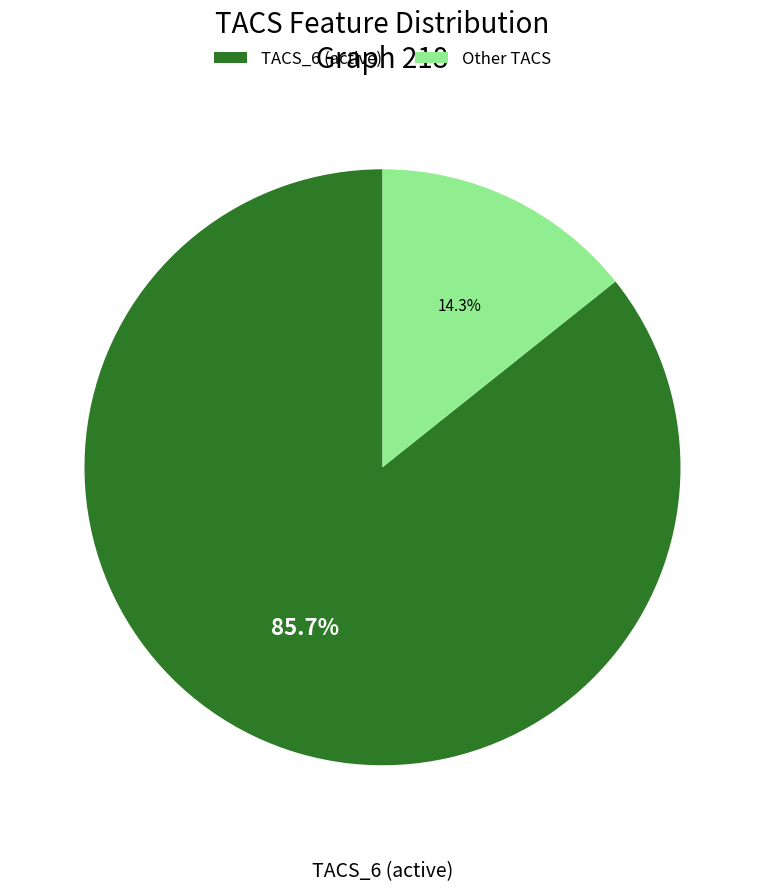

Which category has the smallest portion of the pie?

Other TACS